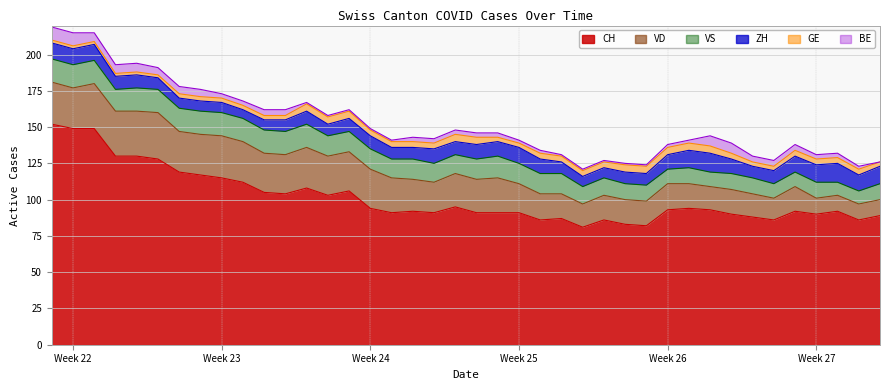

What is the value of the GE point at the 13th from the left?

5